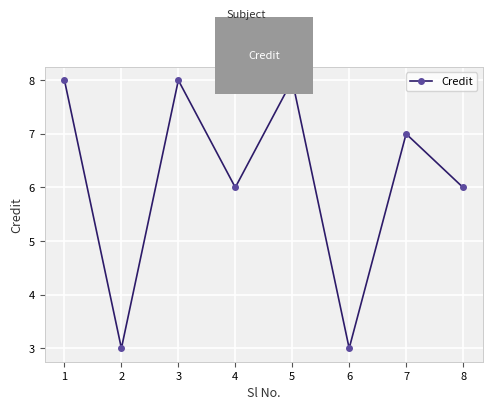

What is the change in value from 1 to 2?

-5